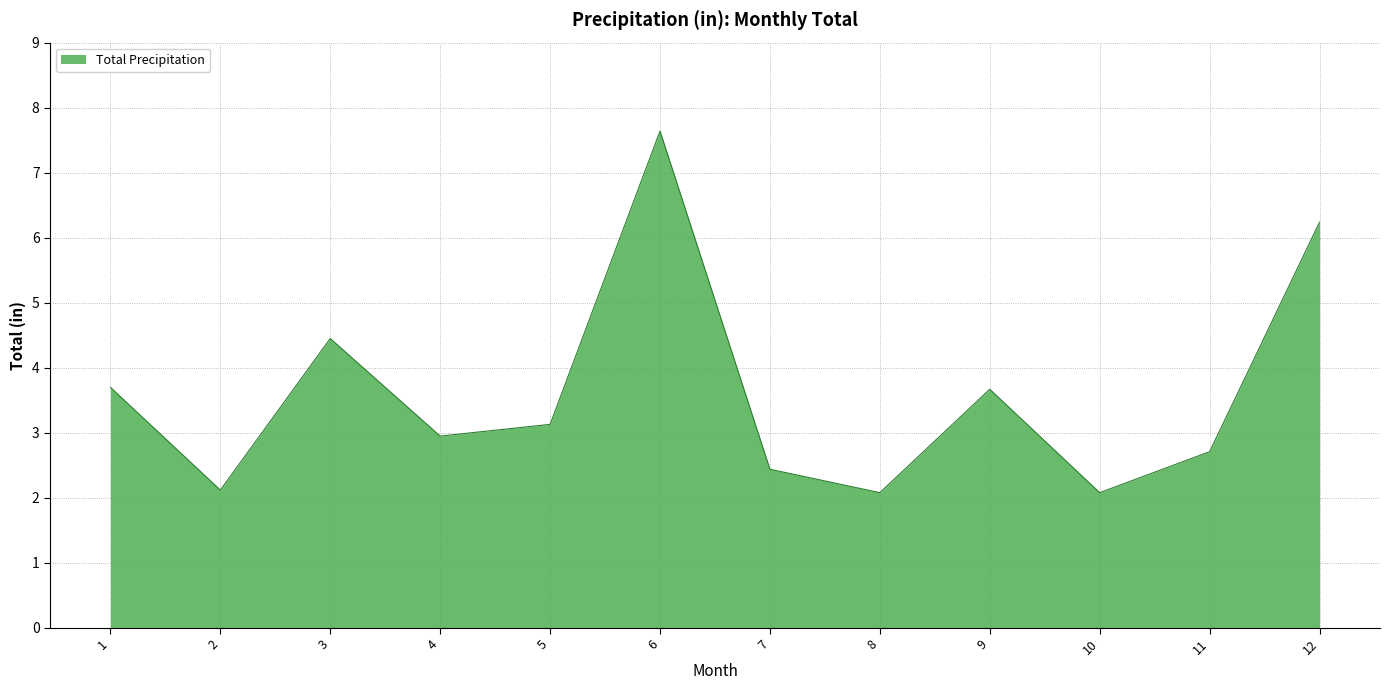

Reading left to right, what are all the values shown in this chart?

3.7	2.1	4.5	3.0	3.1	7.6	2.4	2.1	3.7	2.1	2.7	6.2